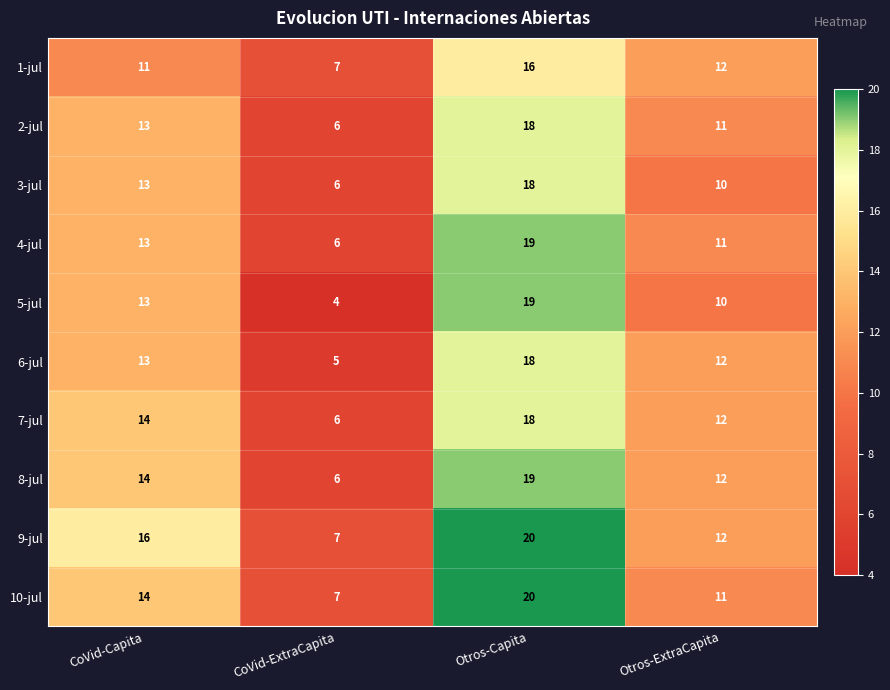

Read the 7-jul value at Otros-Capita.

18